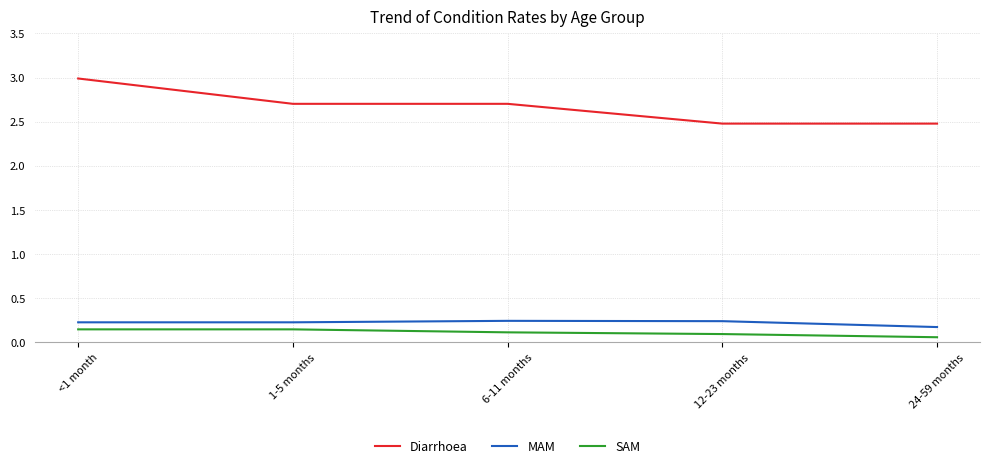

What is the greatest value displayed?

3.0